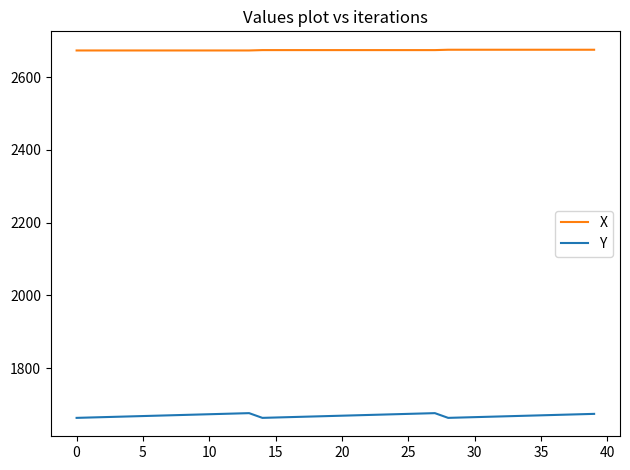

Which series has the largest range (max minus min)?

Y